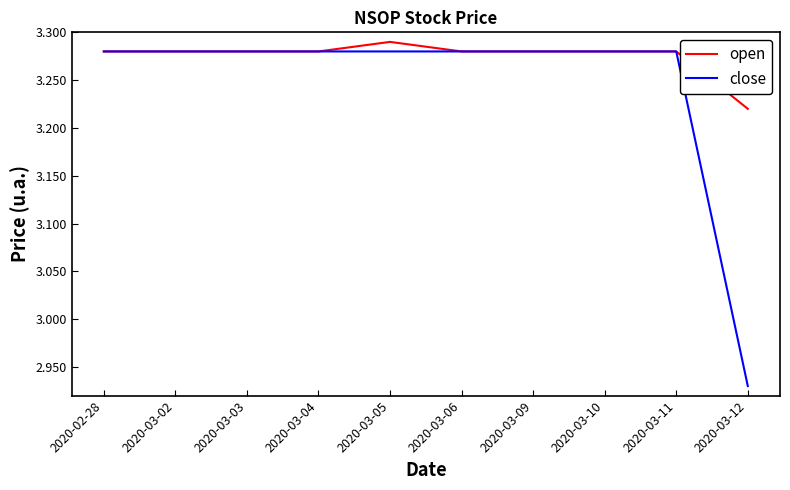

The close series shows 2.1 at 2020-03-03. True or false?

False